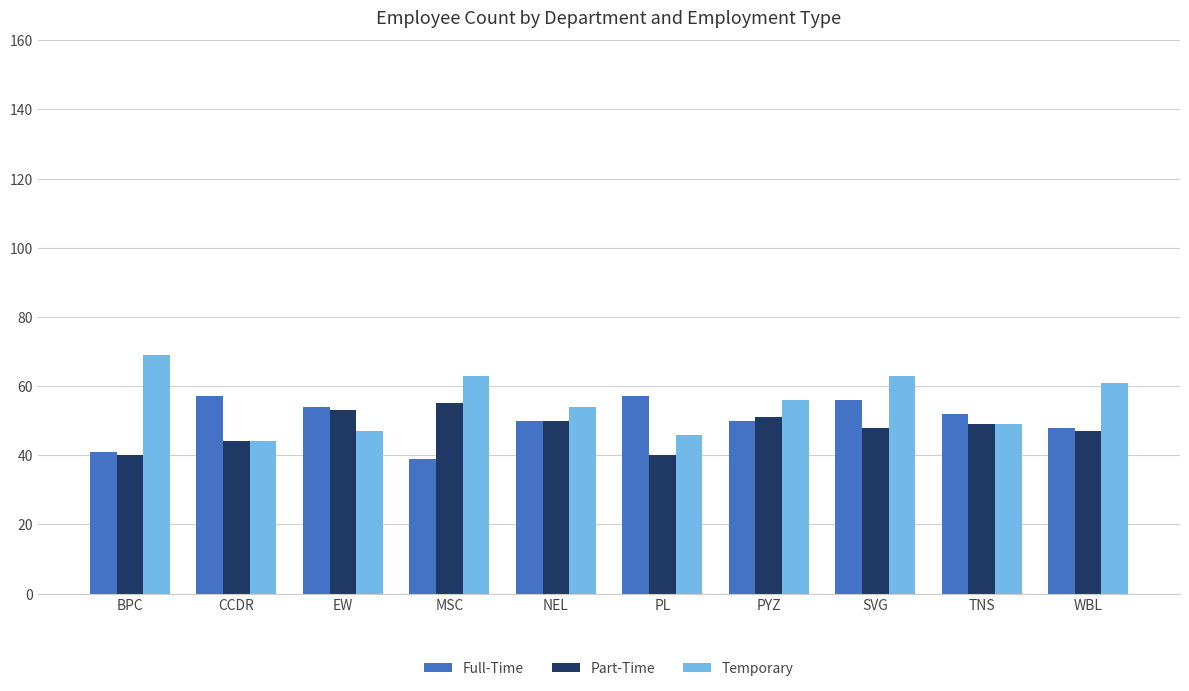

What is the label of the 3rd bar from the right?

SVG